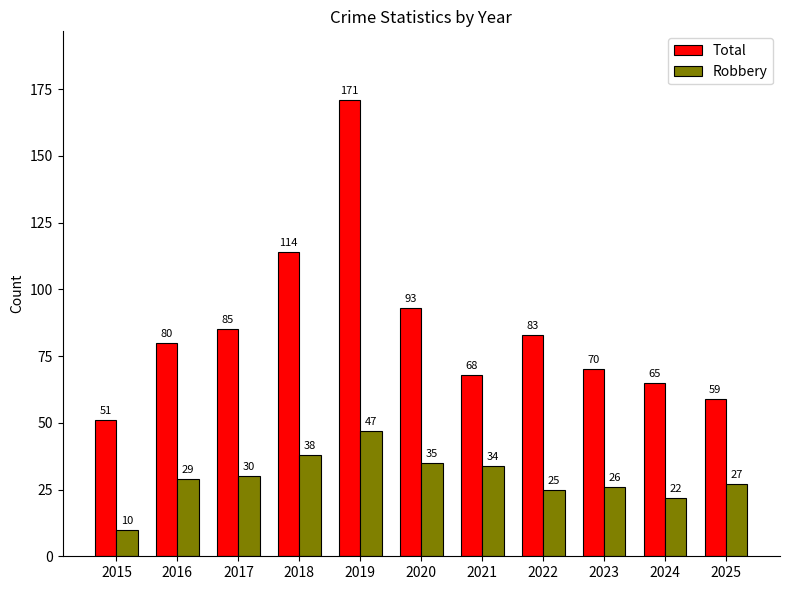

Where is Total nearest to the value 111?

2018